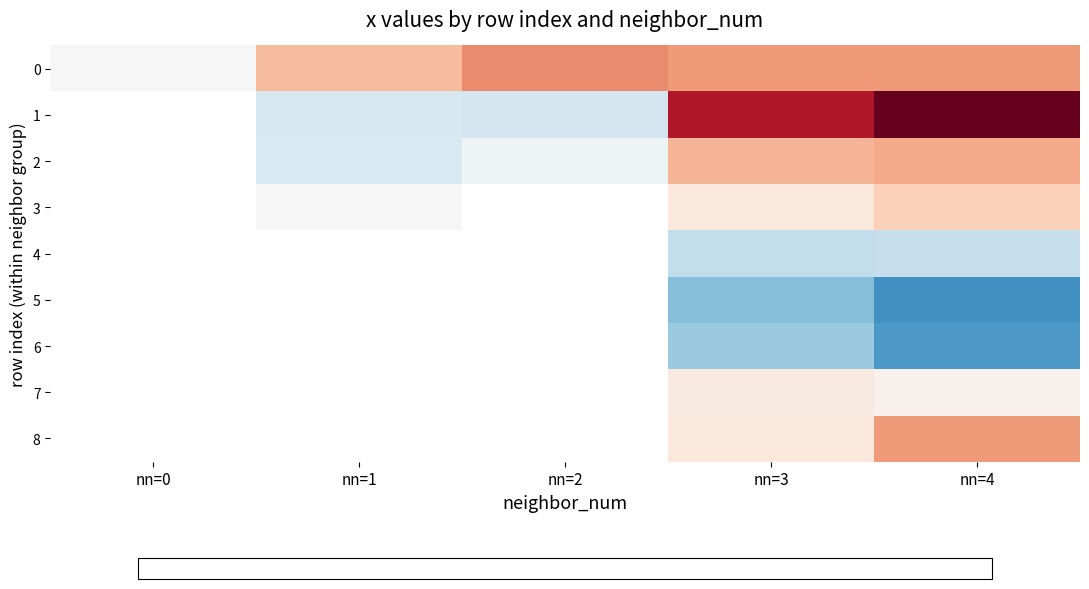

Which has a higher value, nn=1 or nn=4?

nn=4